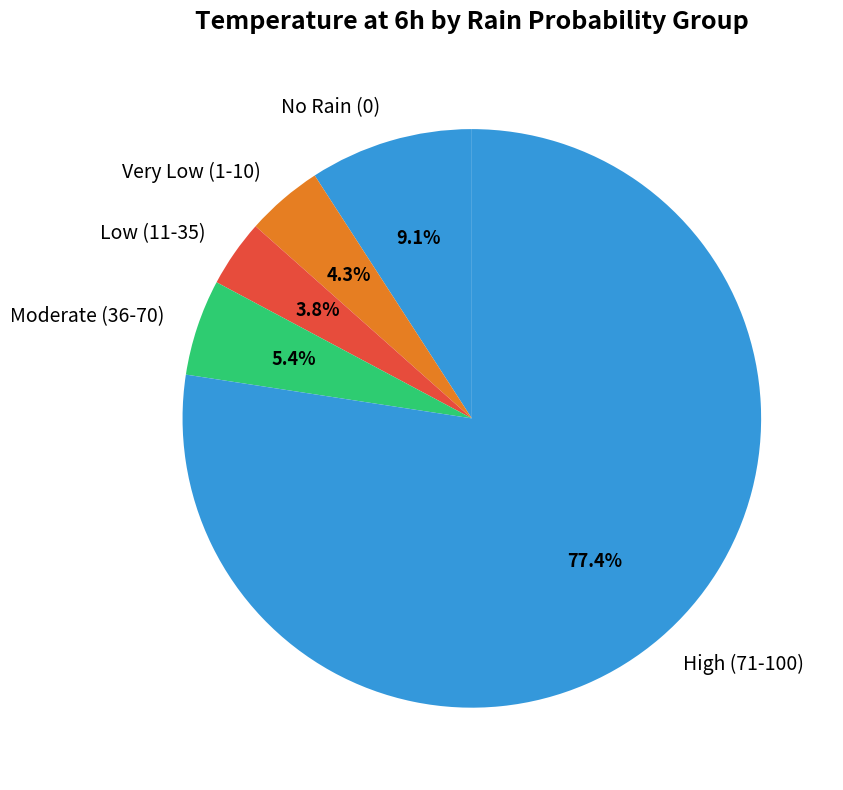

Is there a majority slice in this chart?

Yes